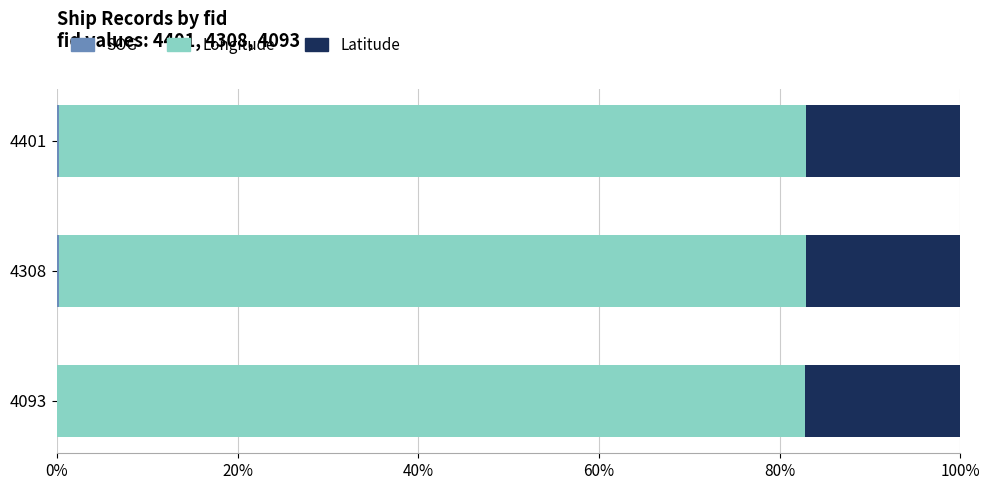

What is the total value across all series at 4093?

100.0